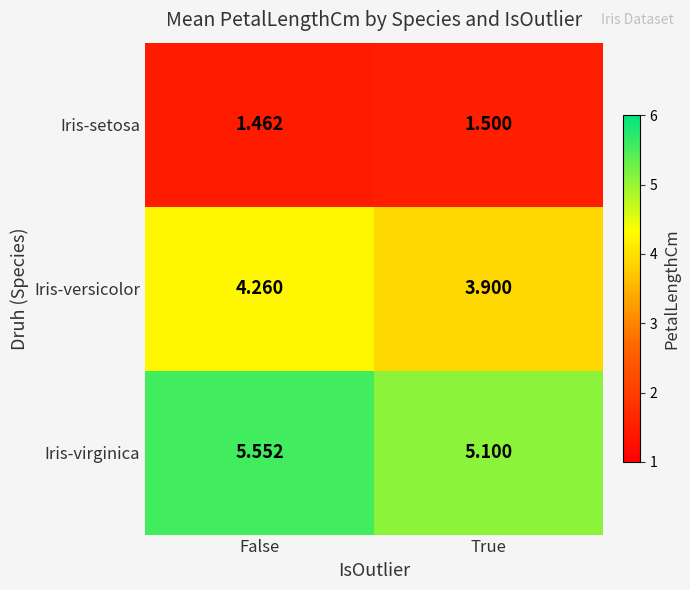

At which label does Iris-versicolor first exceed 4?

False